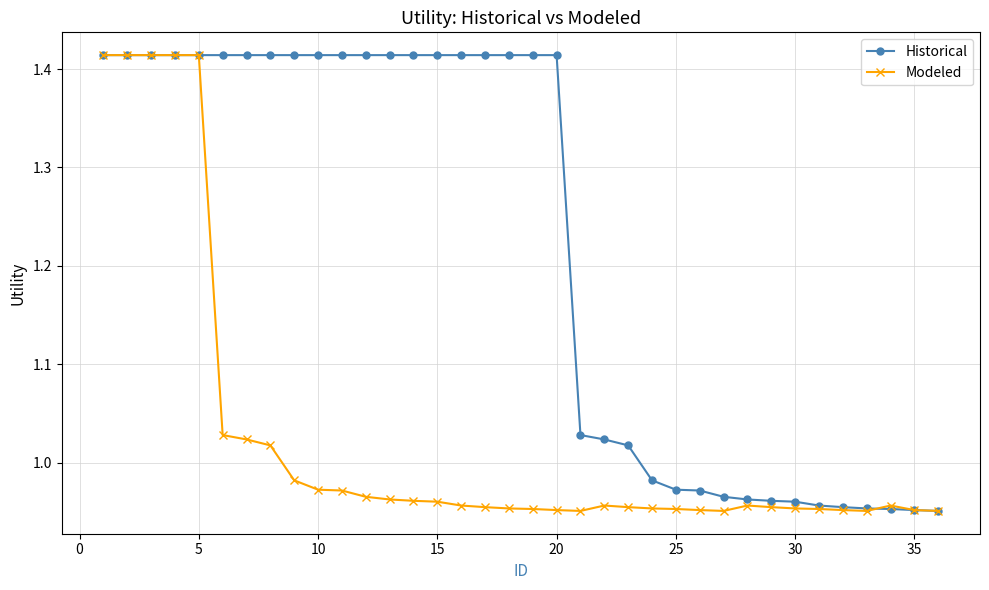

Which series has the largest total across all categories?

Historical